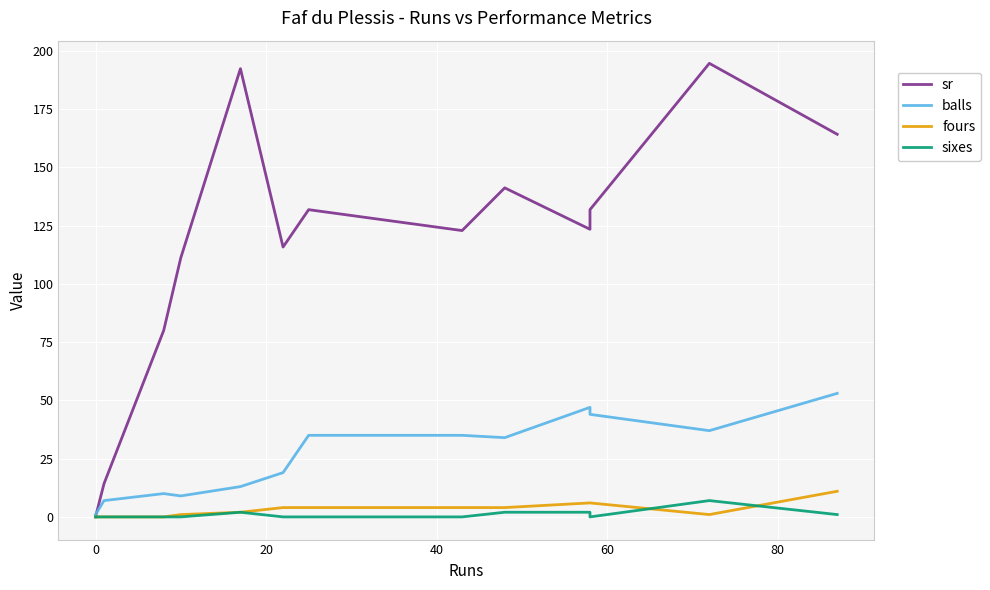

True or false: sixes has a value of 3.4 at 8.

False